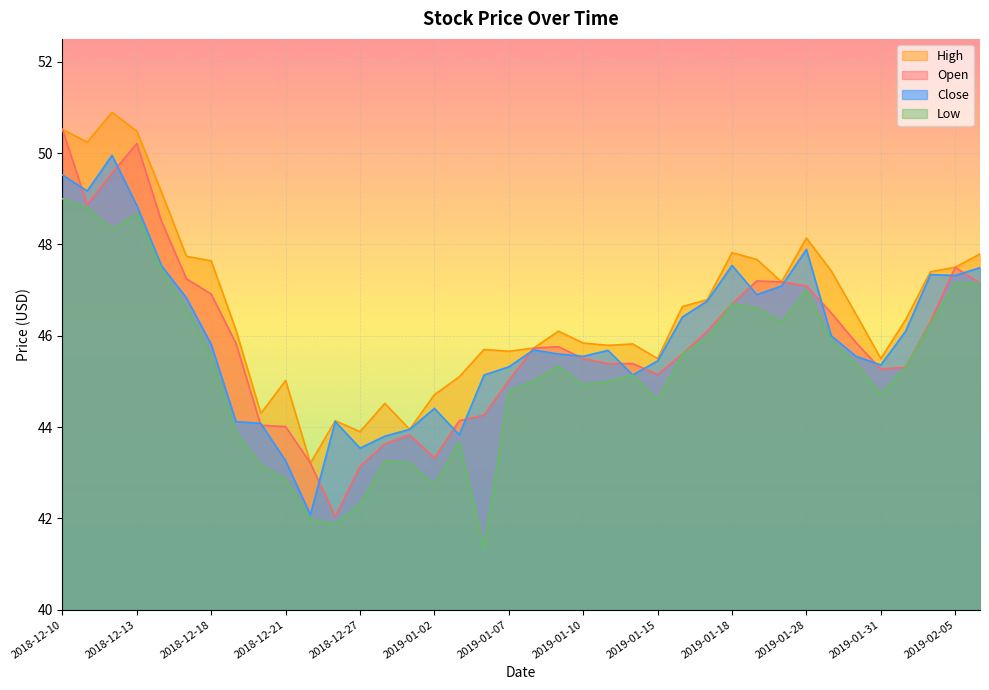

The close series shows 45.3 at 2019-01-07. True or false?

True